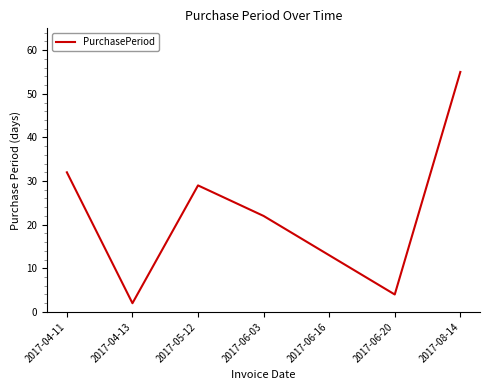

What is the sum of all values?

157